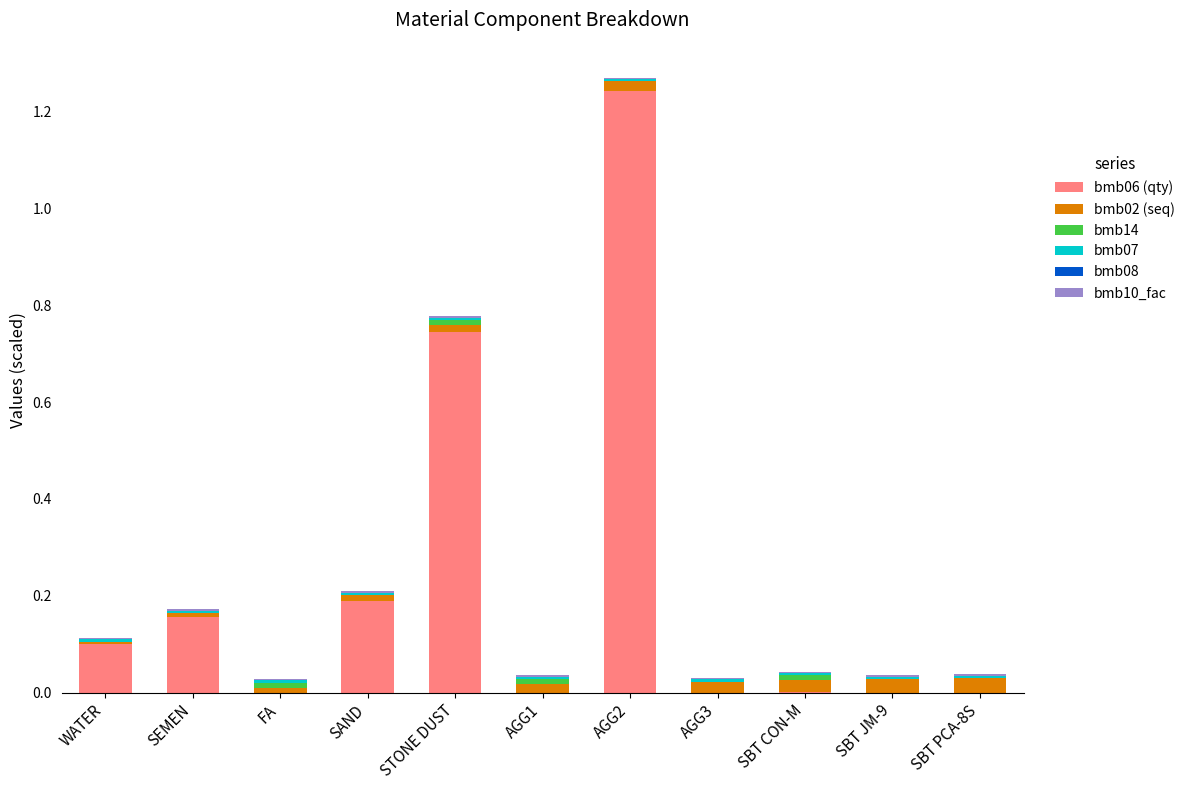

At which category is the sum across all series the highest?

AGG2